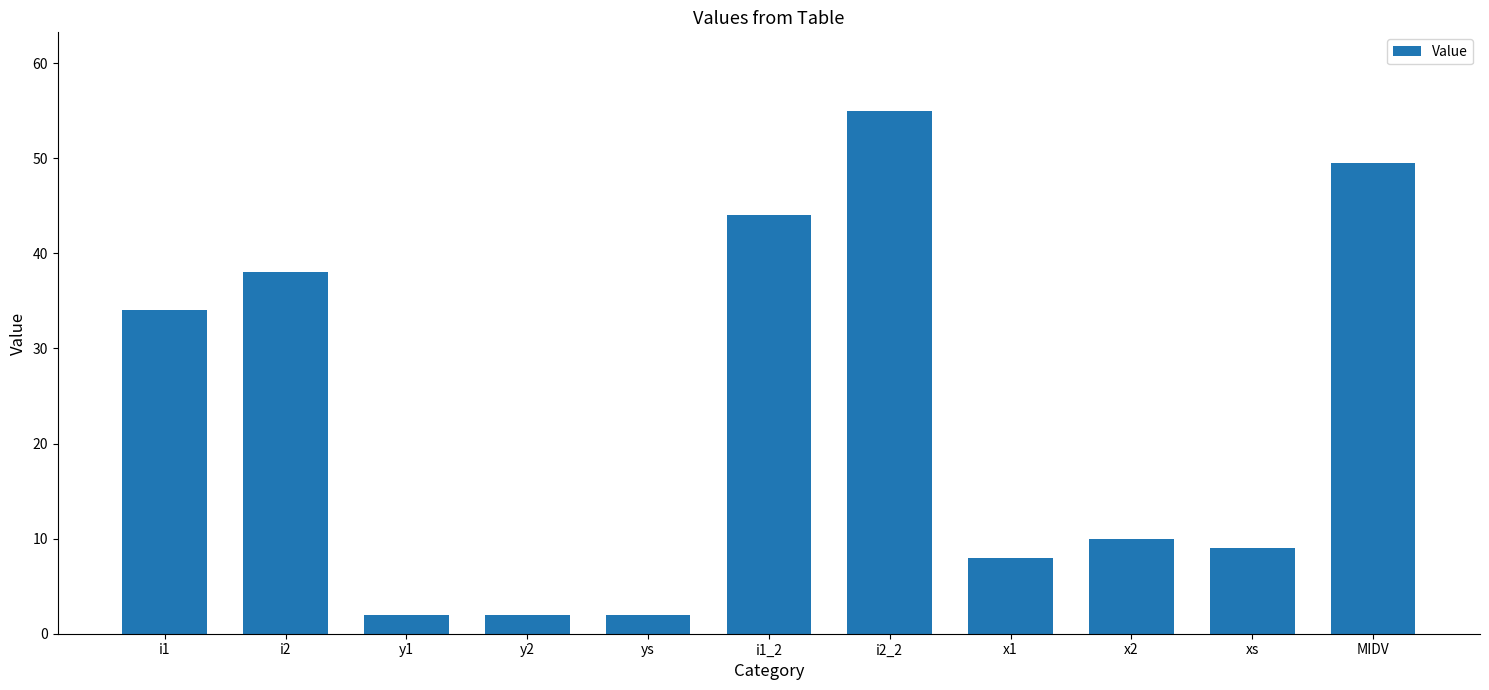

Which has a higher value, y1 or x2?

x2